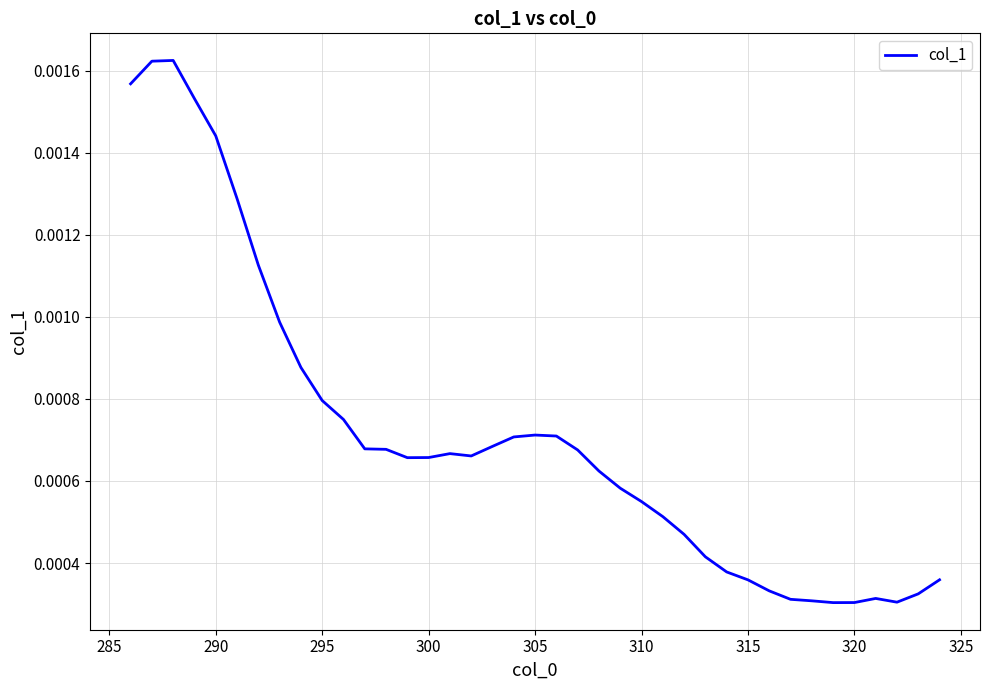

Does the chart display data point markers on the line(s)?

No